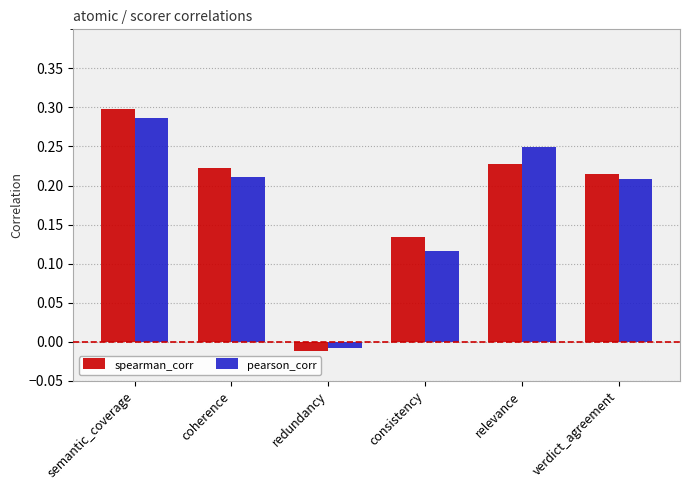

What is the label of the 3rd bar from the left?

redundancy